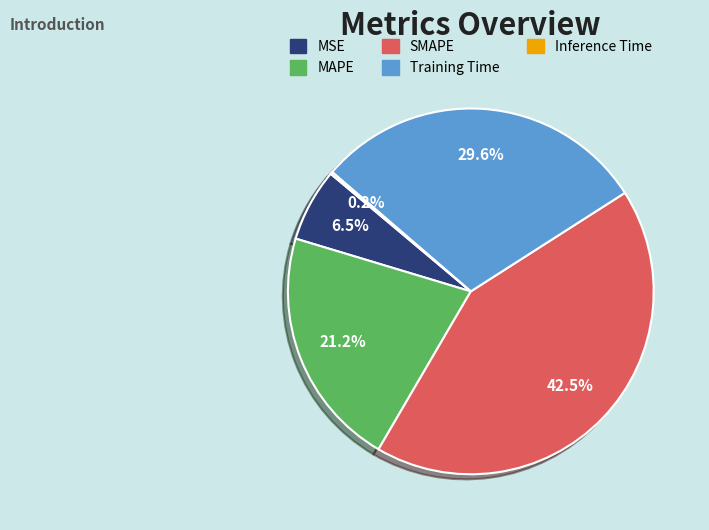

What is the largest slice in the pie chart?

SMAPE